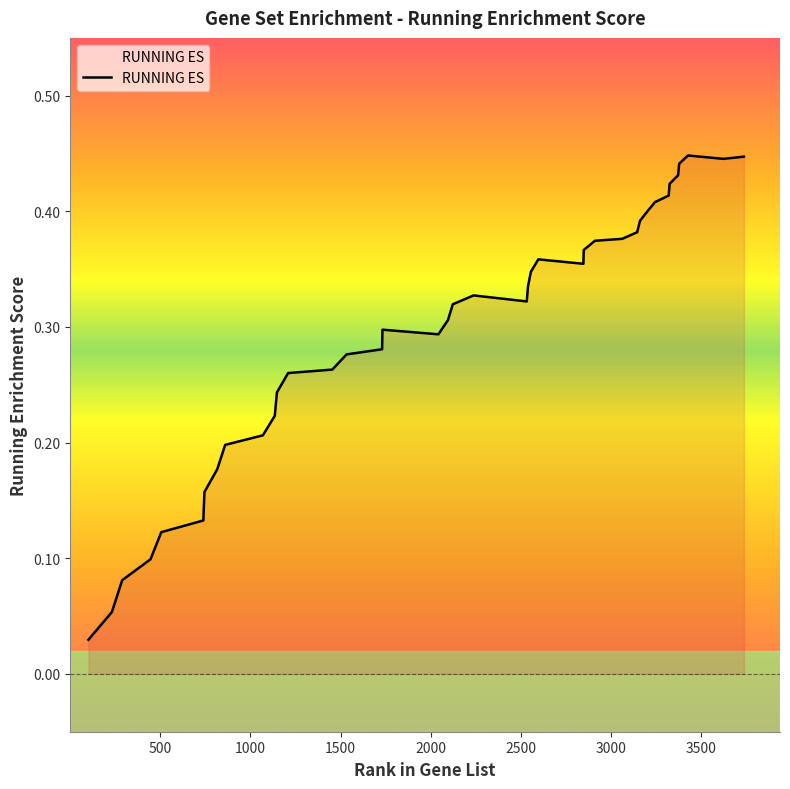

True or false: the data shows 0.2 at 2596.

False